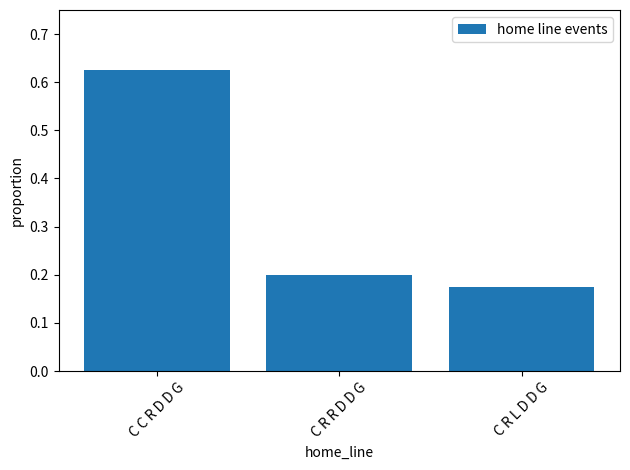

What is the sum of all values?

1.0